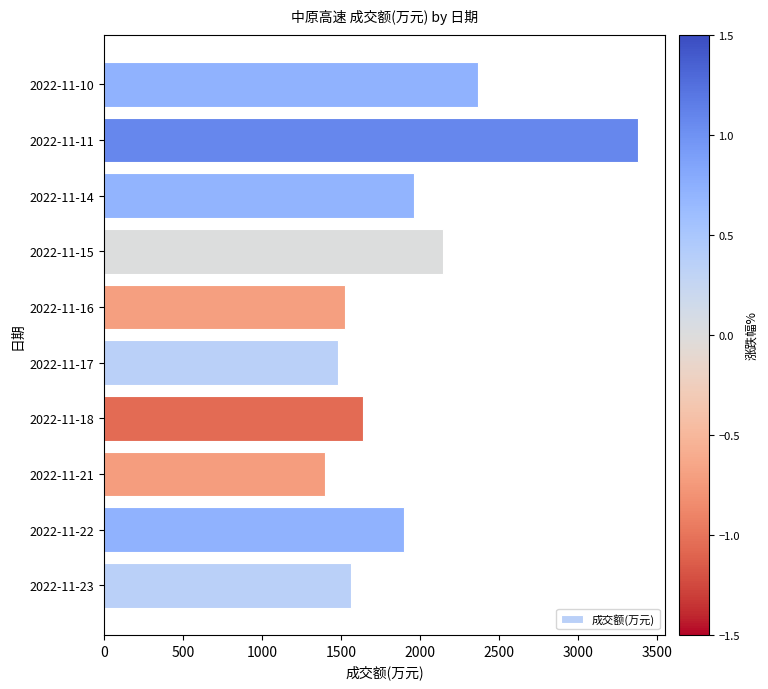

Which has a higher value, 2022-11-22 or 2022-11-17?

2022-11-22